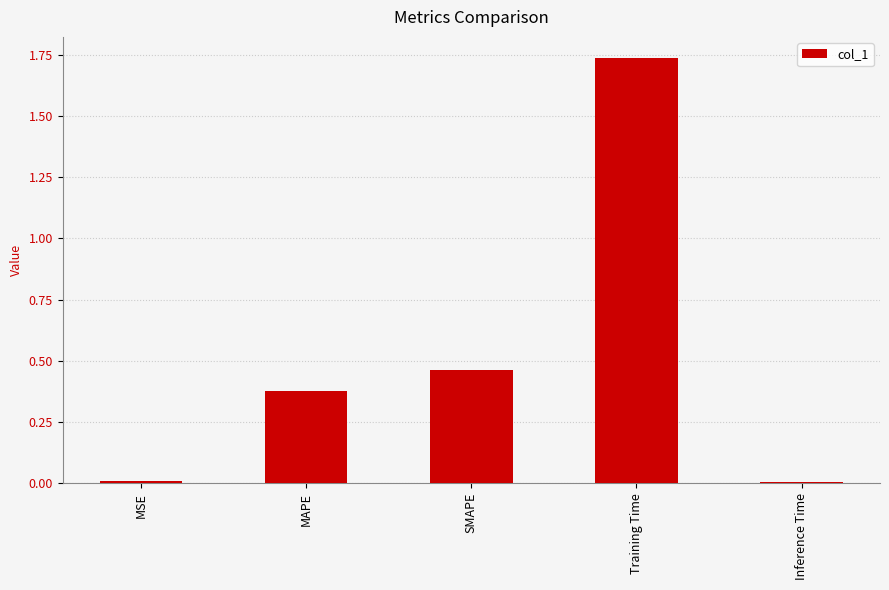

Are the bars horizontal?

No